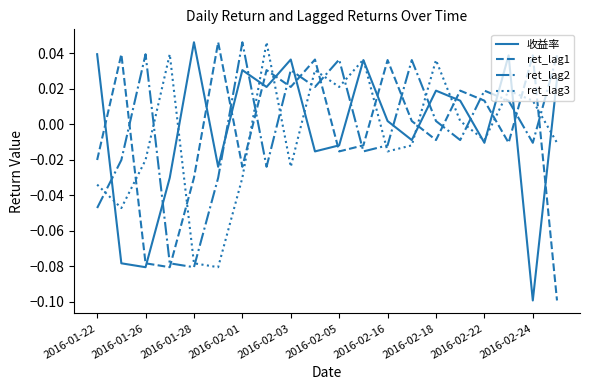

How many times do 收益率 and ret_lag2 cross each other?

11